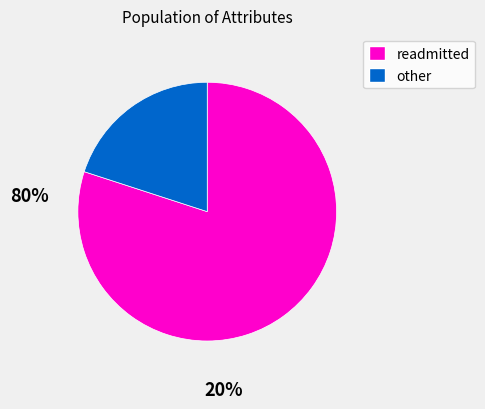

Count the number of slices in the pie.

2